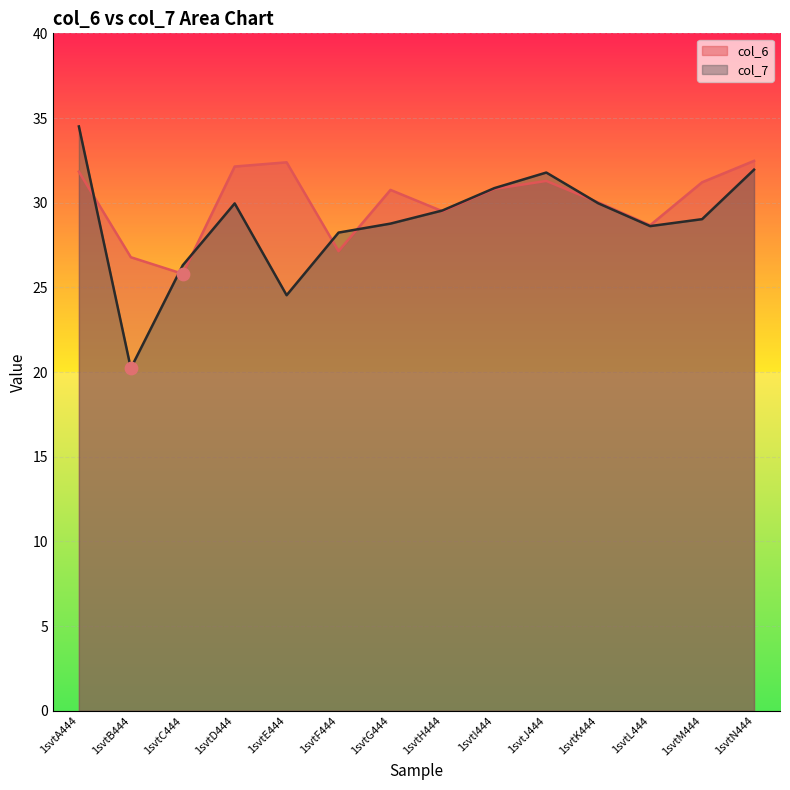

At which category is the sum across all series the highest?

1svtA444